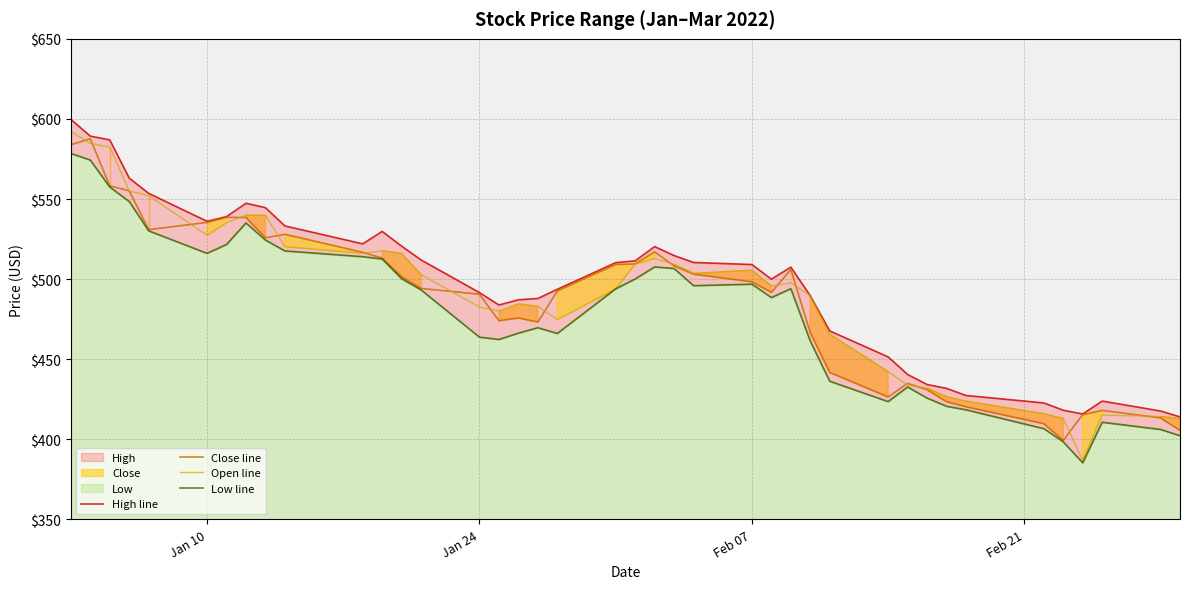

What is the highest value of the Low line series?

578.5